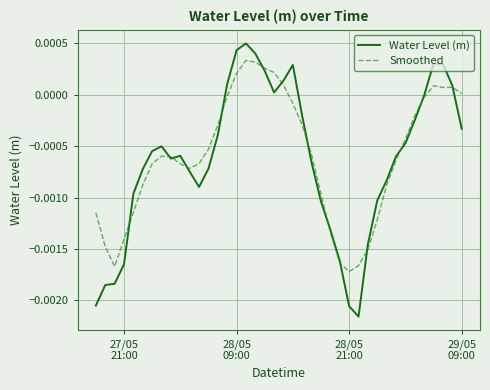

Rank the series by their maximum value, from highest to lowest.

Water Level (m), Smoothed